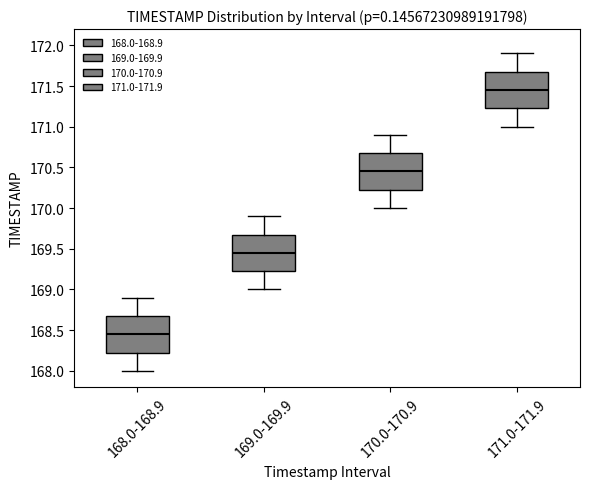

Reading left to right, read every box against the y-axis: the position of its median line, the range the box covers, and the ends of its whiskers. The values are not printed on the chart, so give them approximately, as read against the axis.

168.0-168.9: median 168.45, box 168.25 to 168.70, whiskers 168.00 to 168.90
169.0-169.9: median 169.45, box 169.25 to 169.70, whiskers 169.00 to 169.90
170.0-170.9: median 170.45, box 170.25 to 170.70, whiskers 170.00 to 170.90
171.0-171.9: median 171.45, box 171.25 to 171.70, whiskers 171.00 to 171.90